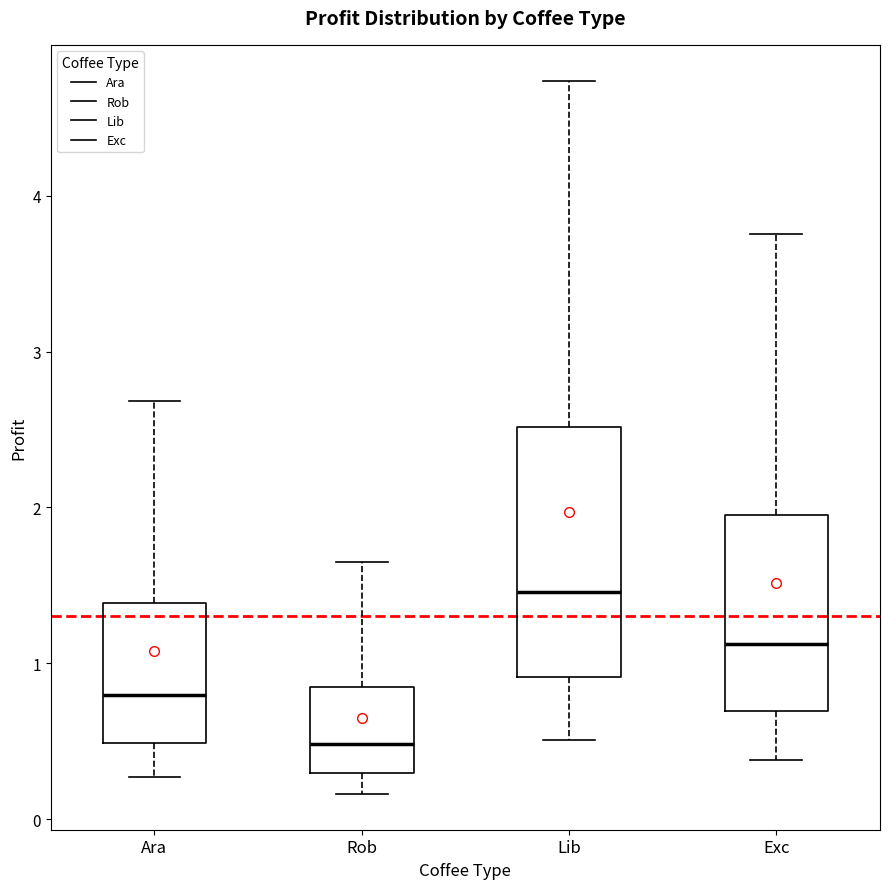

Reading left to right, transcribe this box plot: for each box, give where its median line is, the range the box spans, and where its two whiskers end, as read against the y-axis. The values are not printed on the chart, so give them approximately, as read against the axis.

Ara: median 0.8, box 0.5 to 1.4, whiskers 0.3 to 2.7
Rob: median 0.5, box 0.3 to 0.8, whiskers 0.2 to 1.6
Lib: median 1.5, box 0.9 to 2.5, whiskers 0.5 to 4.7
Exc: median 1.1, box 0.7 to 2.0, whiskers 0.4 to 3.8